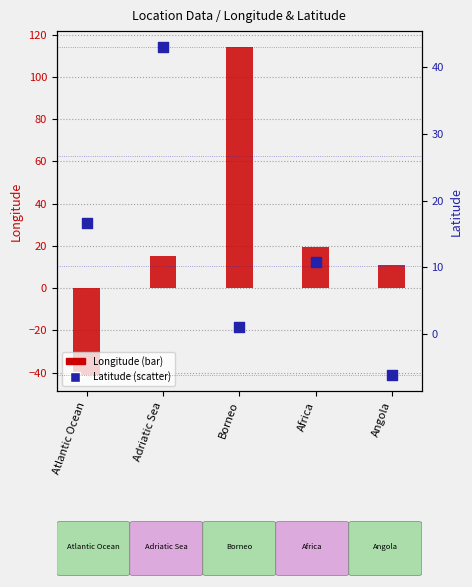

Which series reaches the minimum Y coordinate?

Longitude